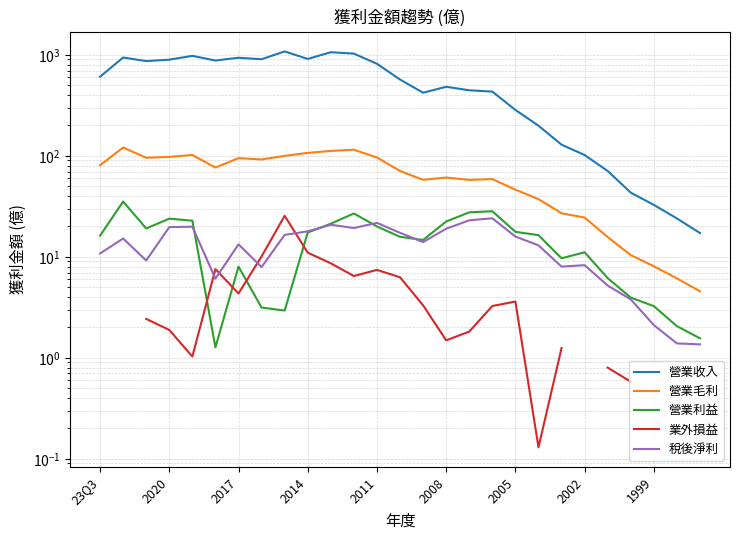

What is the value of the 營業收入 point at the 7th from the left?

936.0